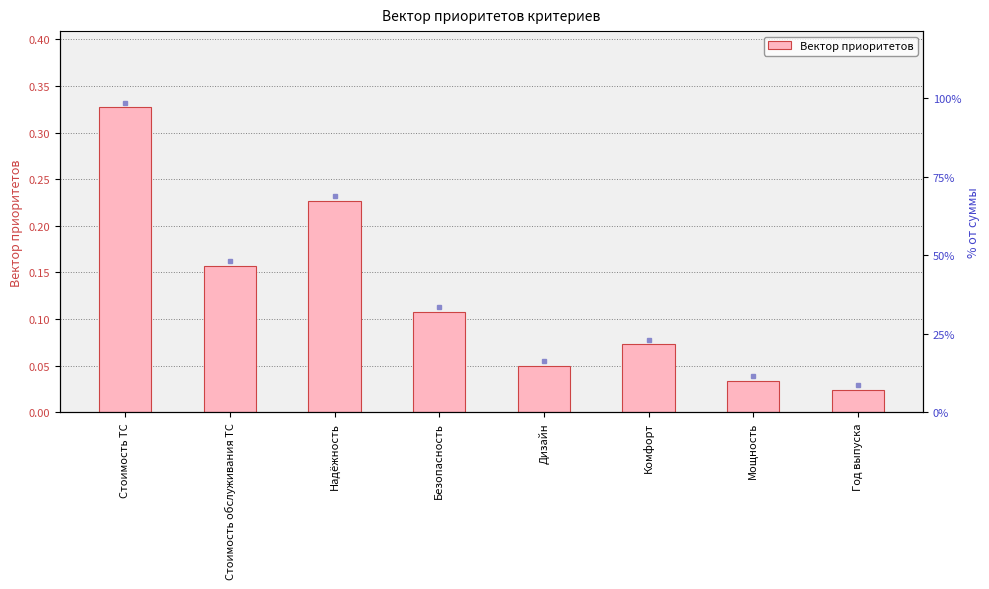

What is the label of the 4th bar from the left?

Безопасность